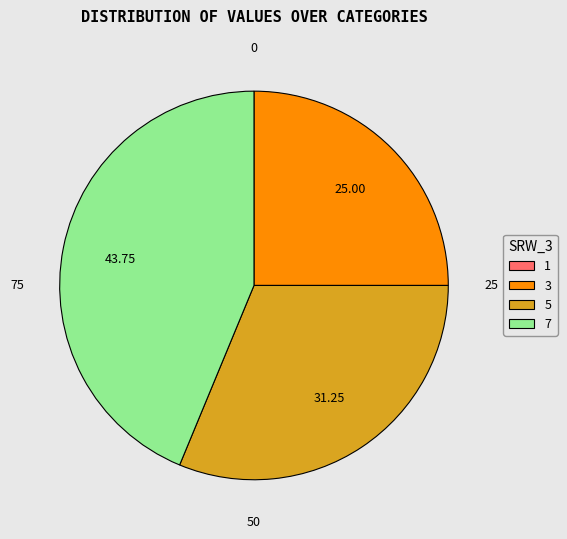

Between 3 and 7, which is larger?

7